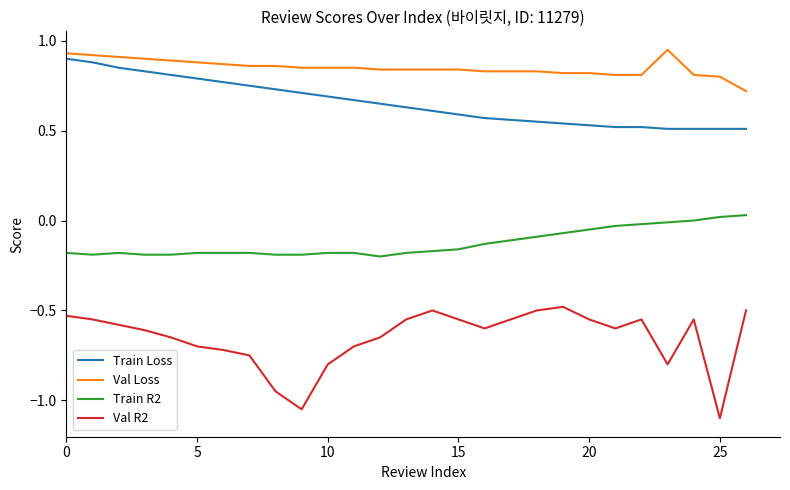

Which series has the largest range (max minus min)?

Val R2